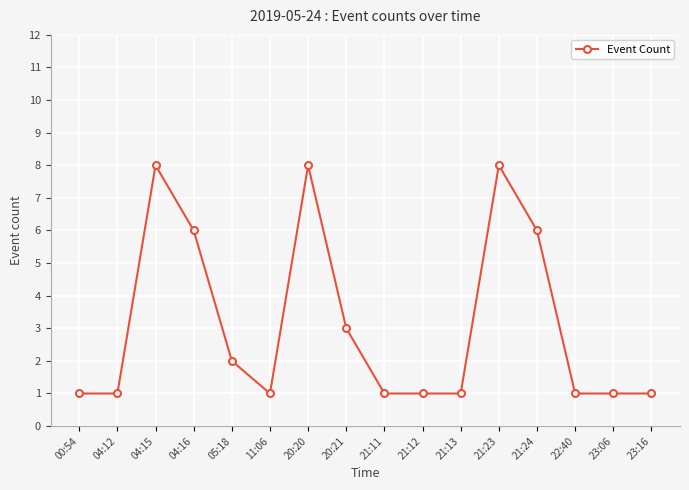

What is the label of the 11th point from the left?

21:13